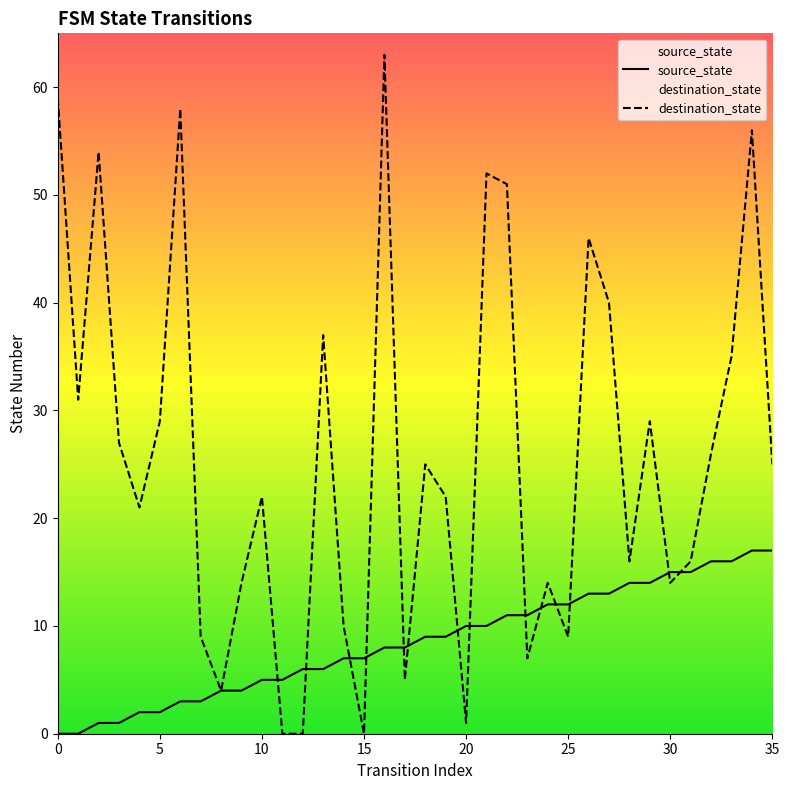

Which series has the largest total across all categories?

destination_state